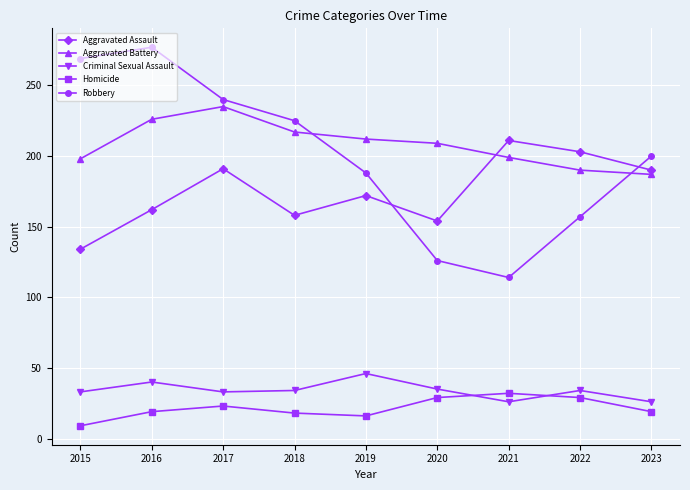

How many values in the Aggravated Assault series are below 172?

4